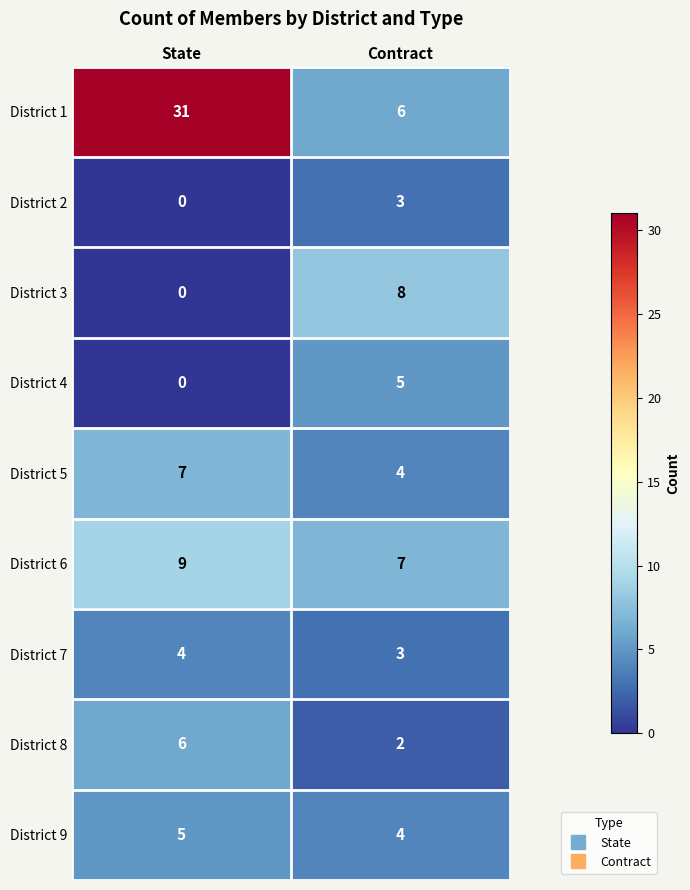

Is the value of District 2 at State greater than the value of District 7 at State?

No